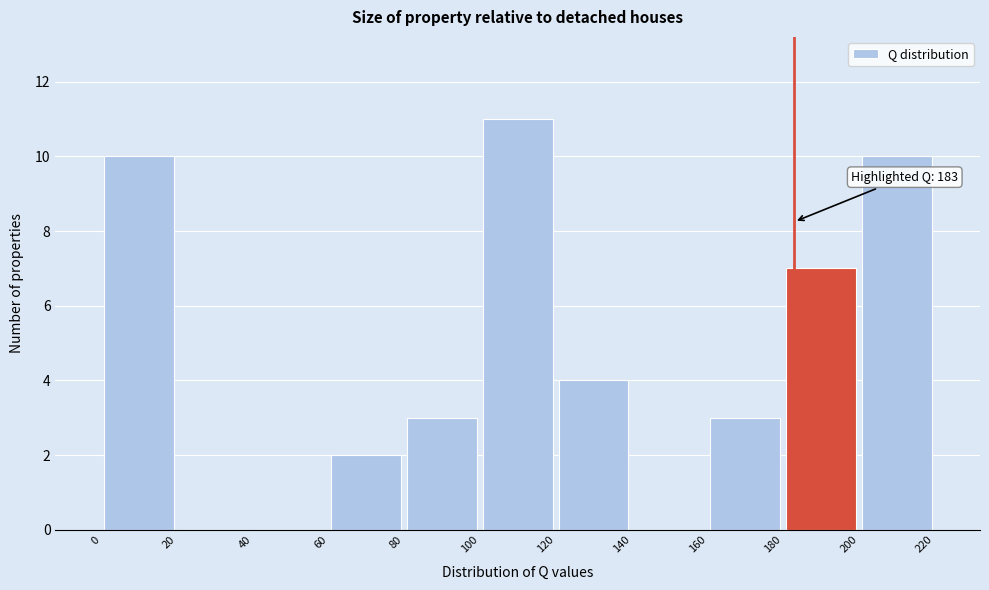

Over which range of the x-axis is the bar tallest?

100 to 120